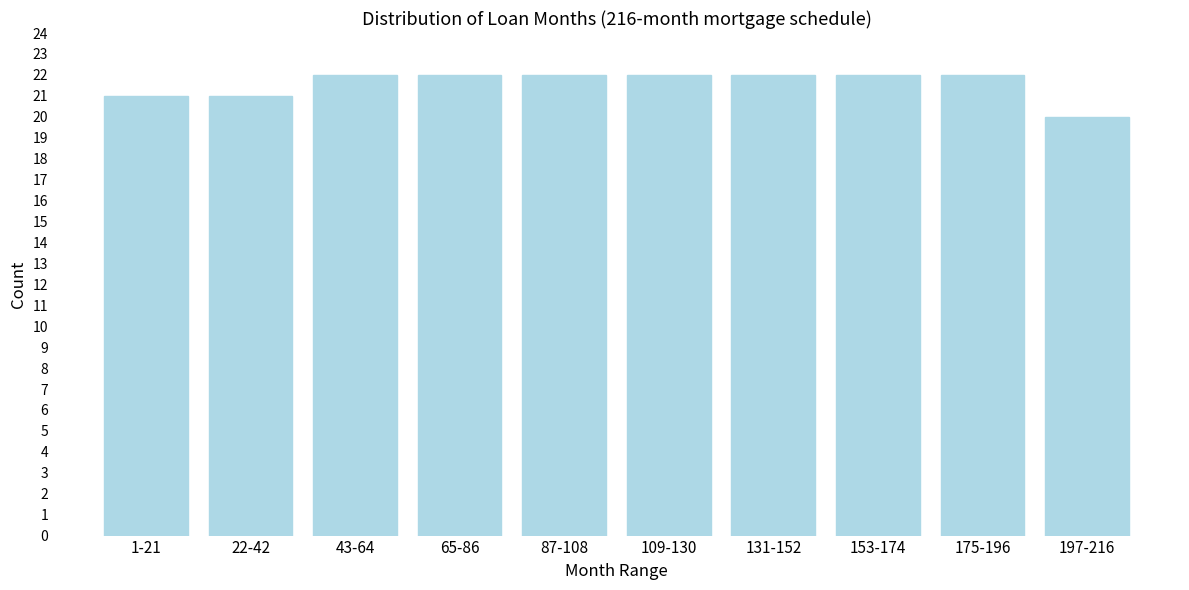

Reading left to right, what are all the values shown in this chart?

21	21	22	22	22	22	22	22	22	20